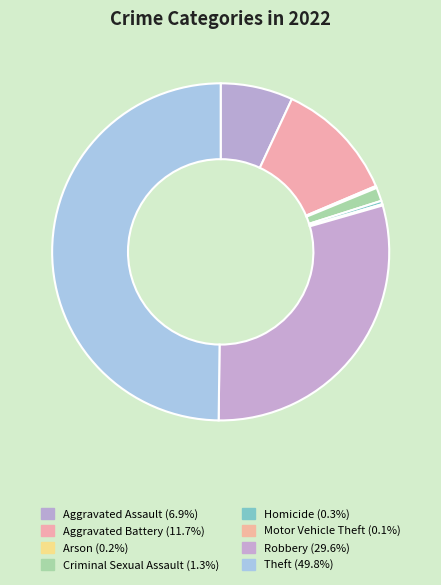

Does Theft account for over 50% of the chart?

No